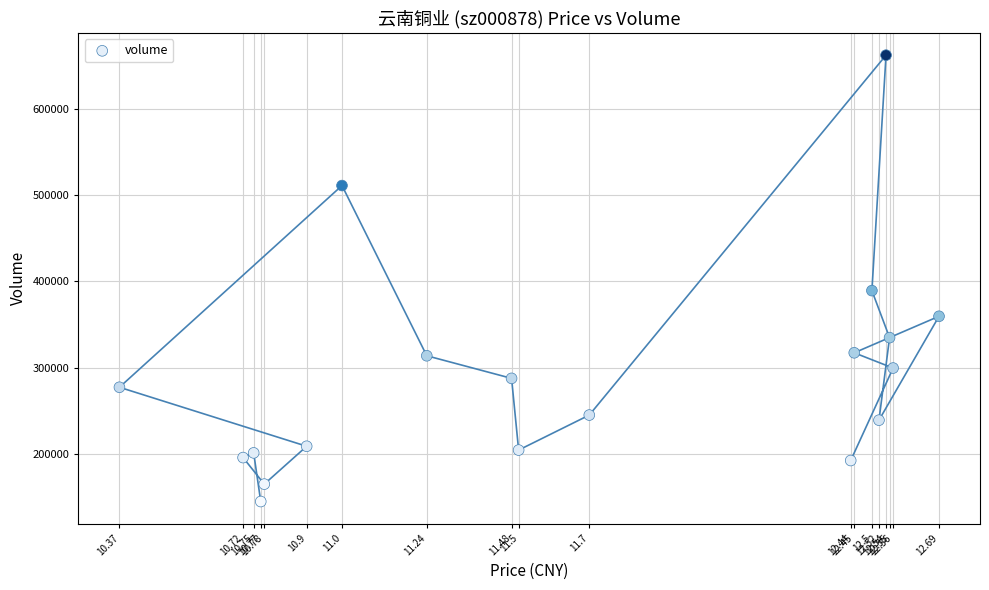

What Y value in the scatter plot is closest to 403392?

389148